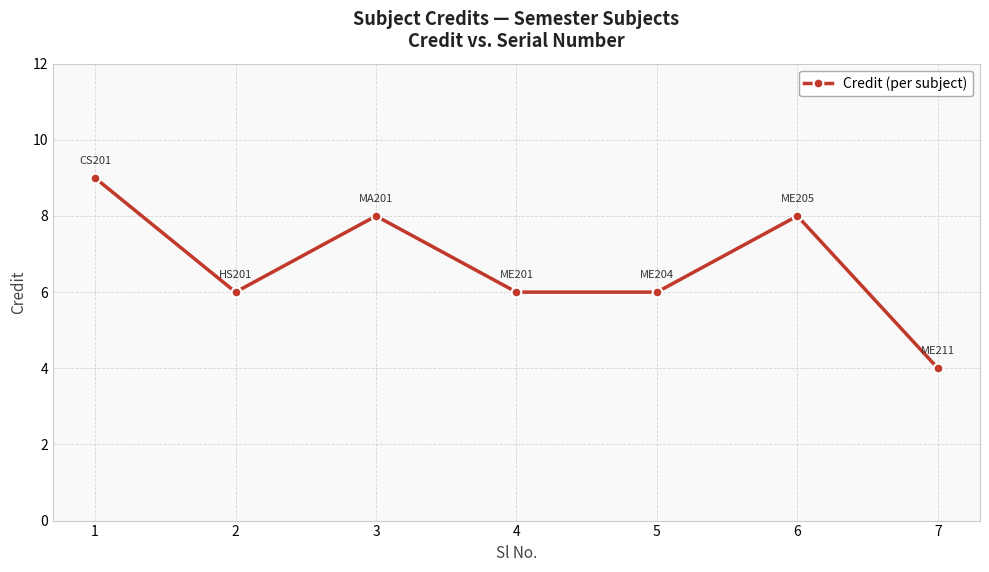

What is the change in value from 1 to 5?

-3